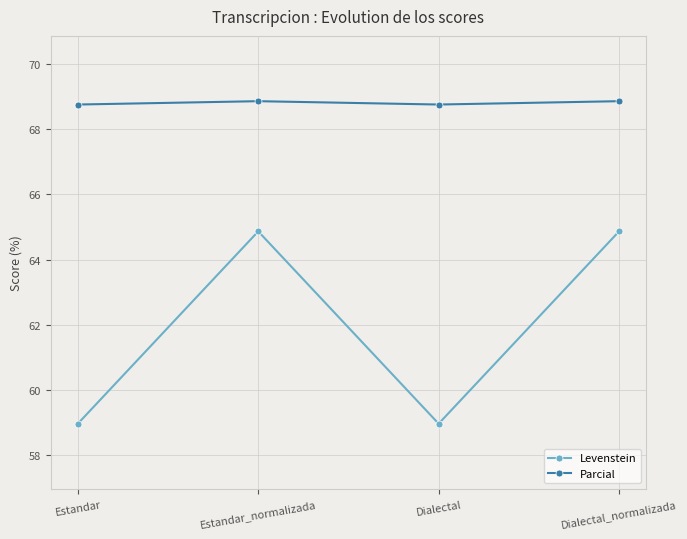

The Levenstein series shows 92.1 at Estandar_normalizada. True or false?

False